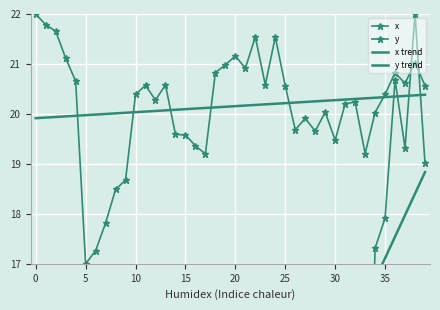

How many lines are shown in the chart?

4